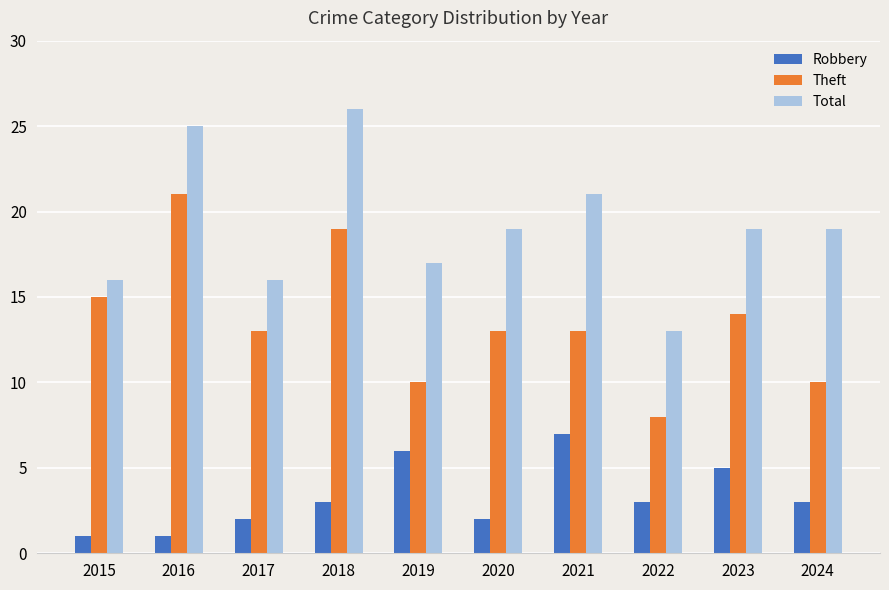

What are all the series names shown in the legend?

Robbery, Theft, Total